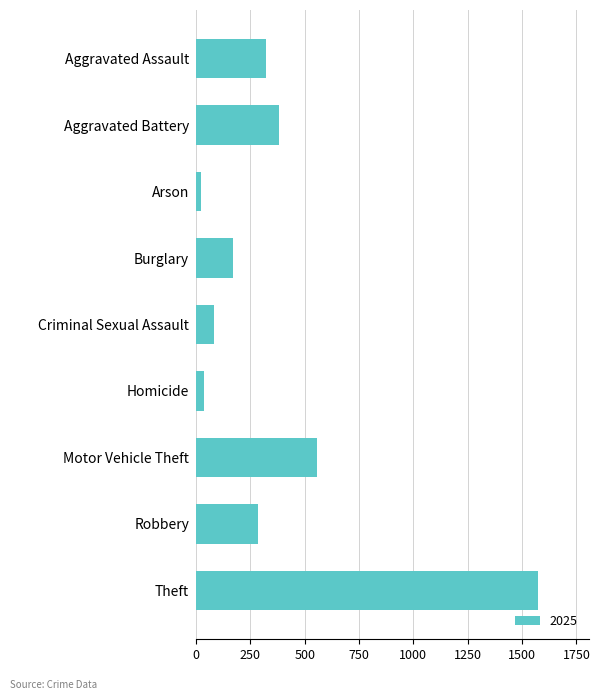

At which category does the chart reach its peak across all series?

Theft